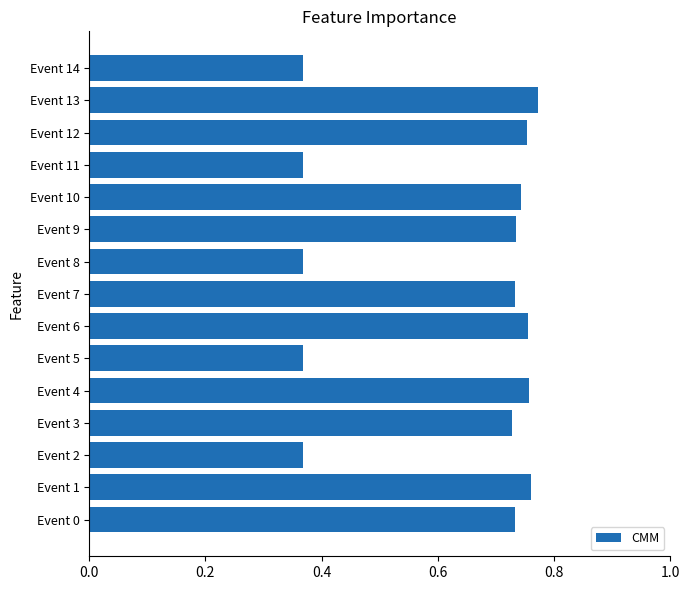

The chart shows a value of 0.3 at Event 3. True or false?

False